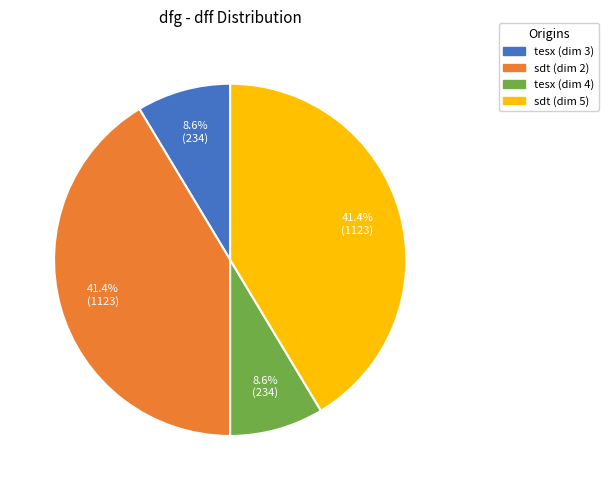

How many slices are in this pie chart?

4